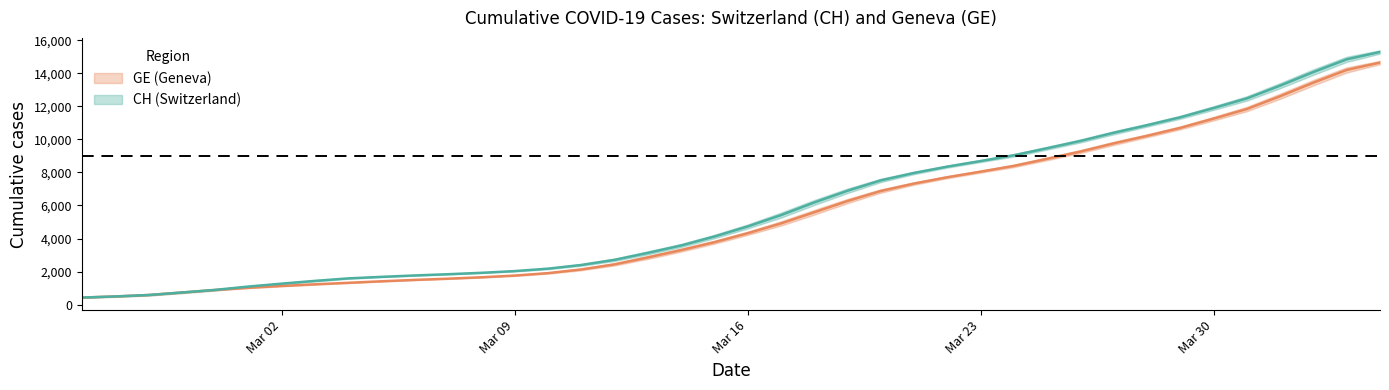

True or false: GE and CH intersect in this chart.

False